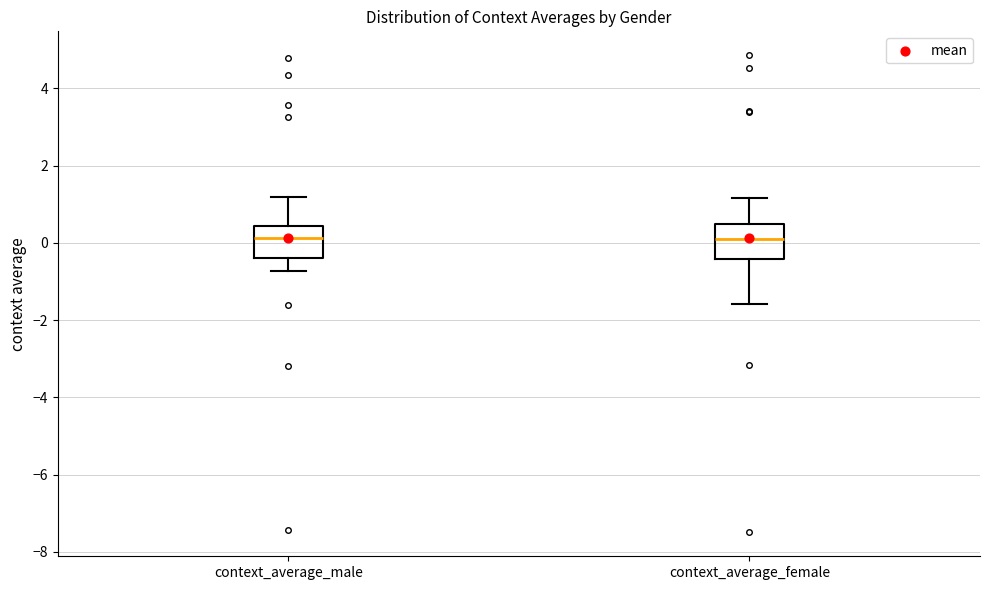

Reading left to right, transcribe this box plot: for each box, give where its median line is, the range the box spans, and where its two whiskers end, as read against the y-axis. The values are not printed on the chart, so give them approximately, as read against the axis.

context_average_male: median 0.2, box -0.4 to 0.4, whiskers -0.8 to 1.2
context_average_female: median 0.2, box -0.4 to 0.6, whiskers -1.6 to 1.2